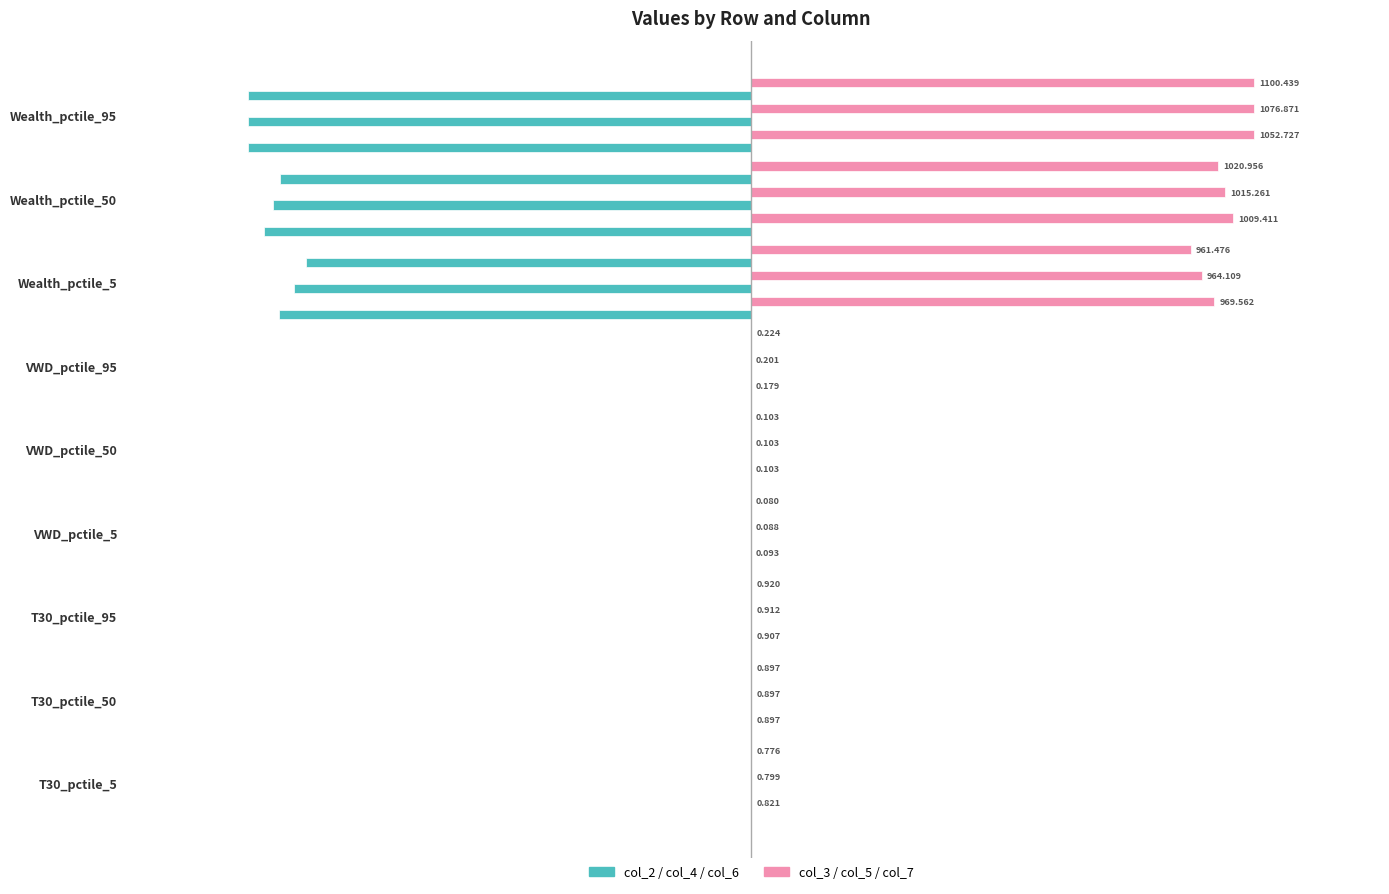

The col_3 series shows 1.0 at Wealth_pctile_50. True or false?

True